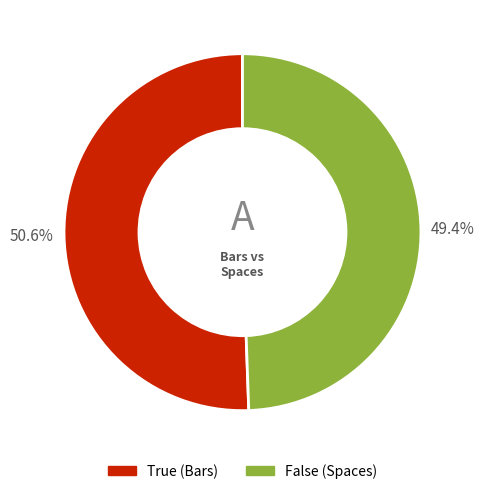

What percentage is NOT represented by False?

50.6%